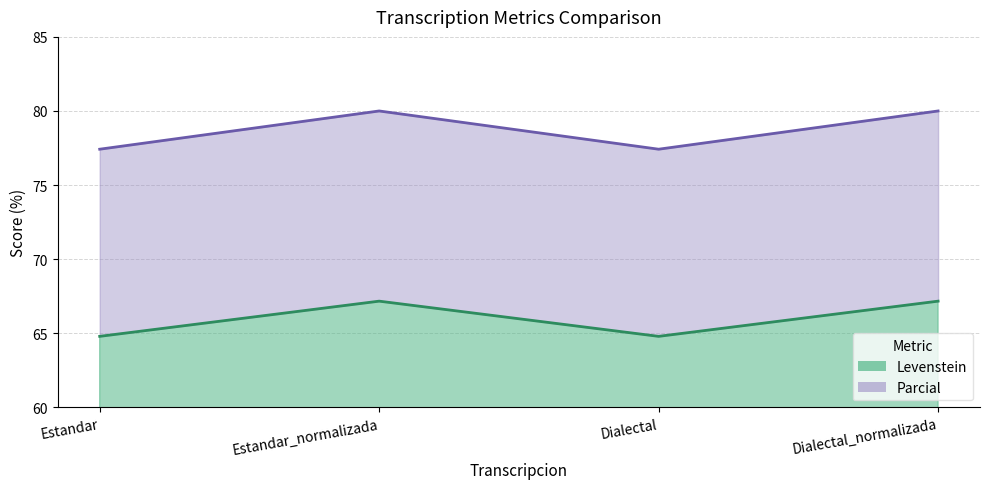

What is the sum of the Levenstein values at Estandar_normalizada and Estandar?

157.4